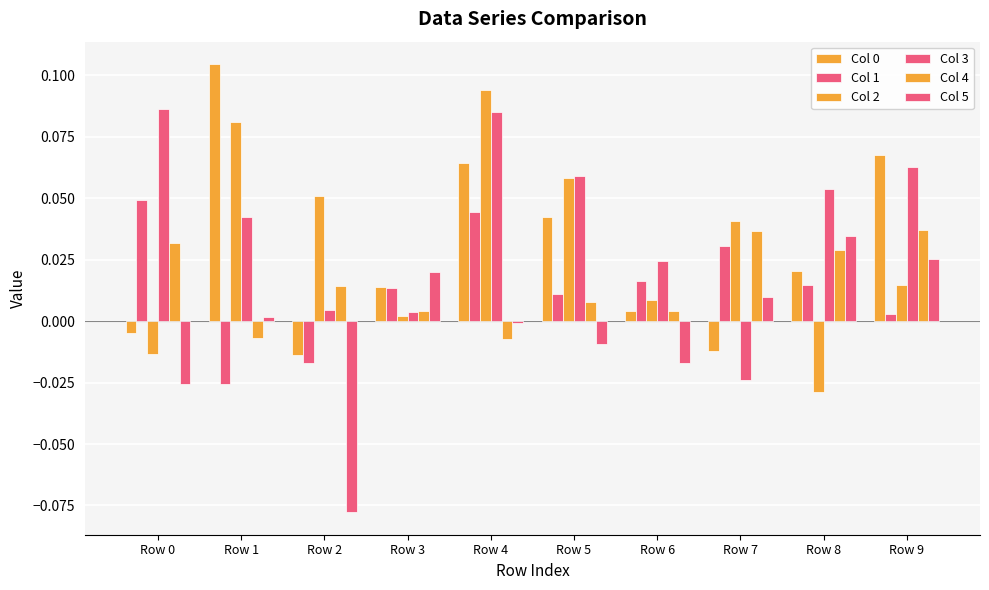

At which label is Col 4 closest to 0?

Row 3